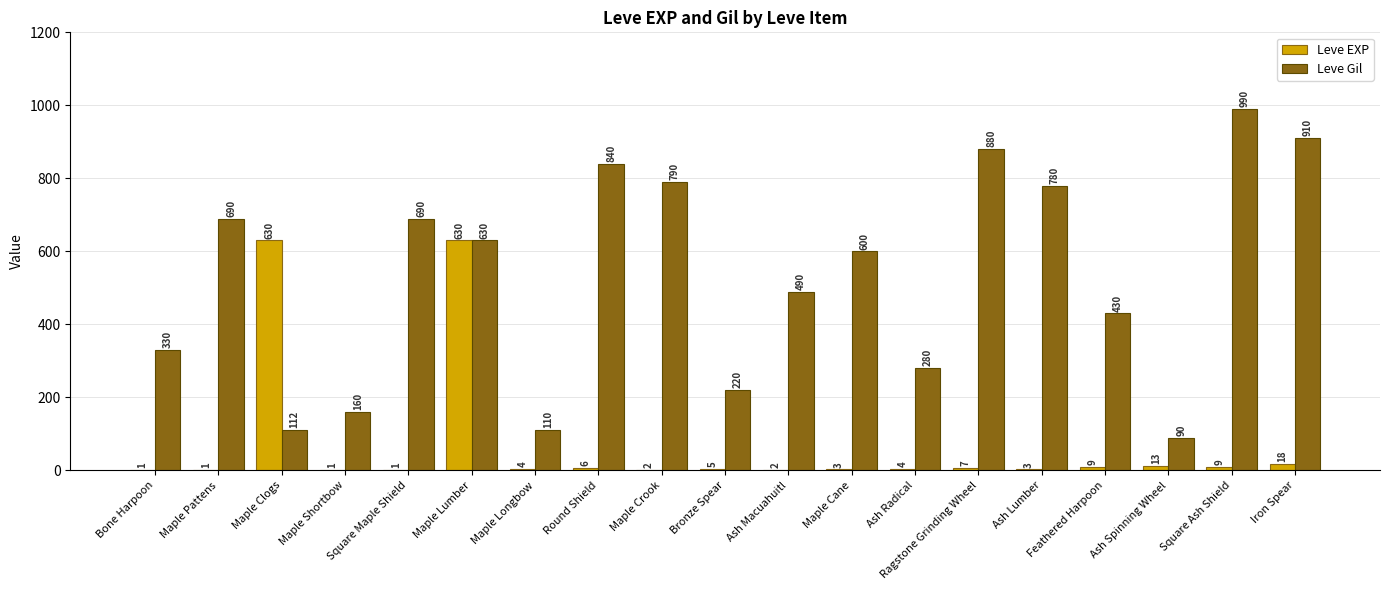

Is the value of Leve EXP at Maple Shortbow greater than the value of Leve Gil at Maple Pattens?

No